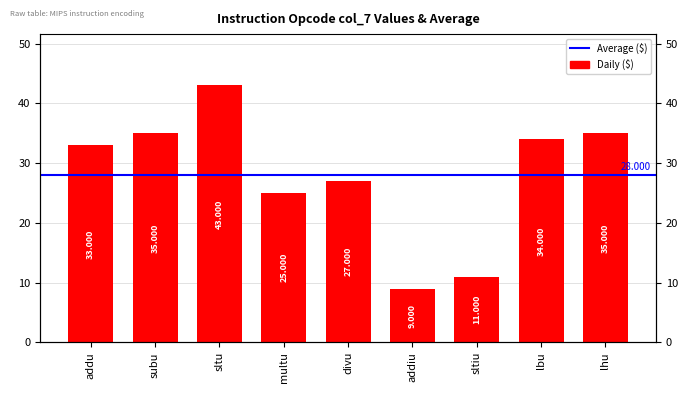

The chart shows a value of 34 at lbu. True or false?

True